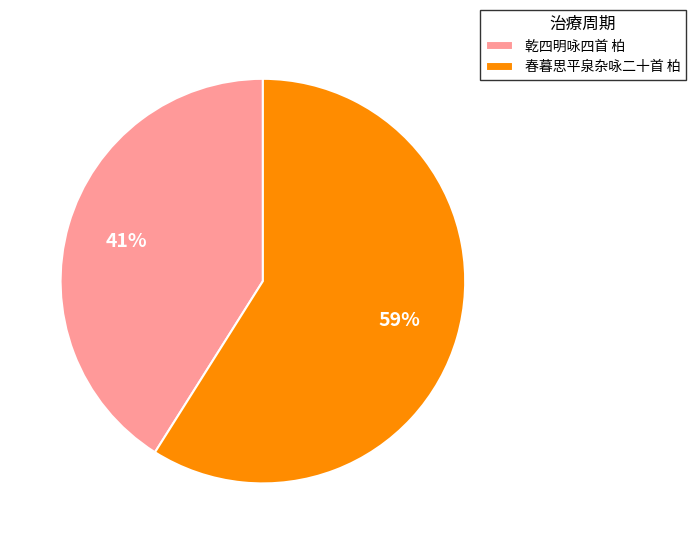

To the nearest percent, what percentage of the pie is 春暮思平泉杂咏二十首 柏?

59%